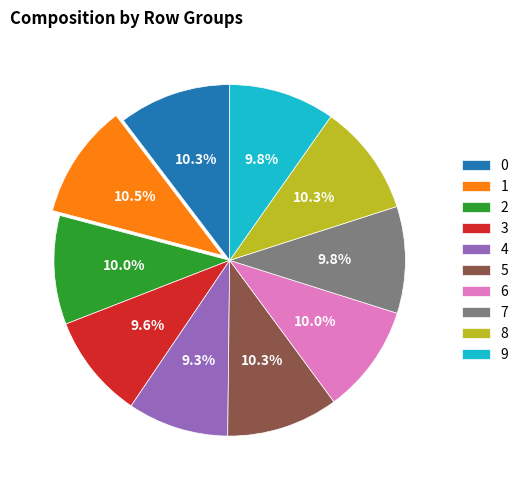

Does 4 represent more than half of the total?

No